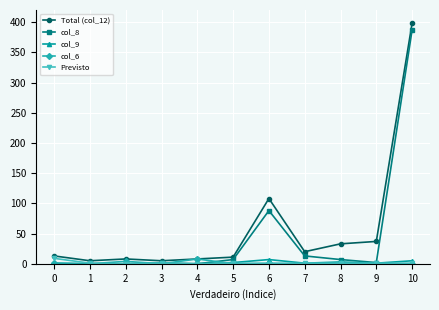

Which label corresponds to the largest value in the chart?

10